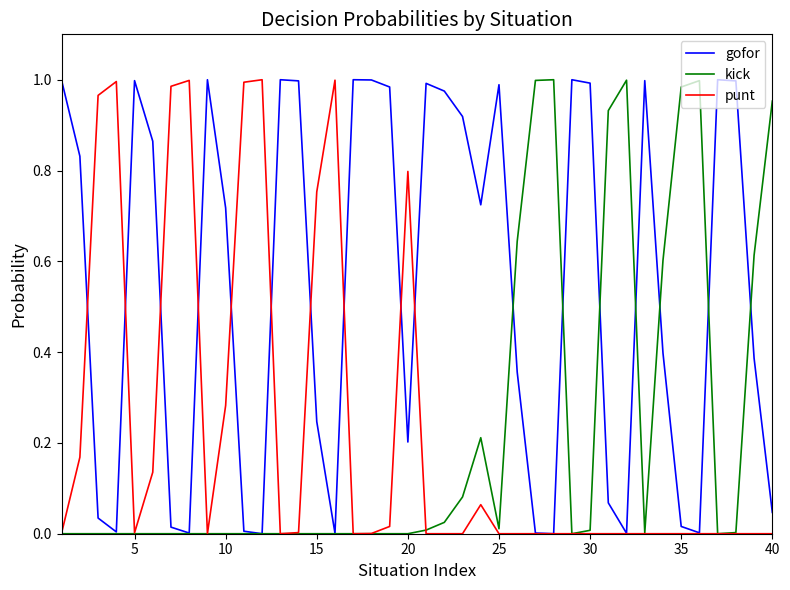

Which series has the largest total across all categories?

gofor